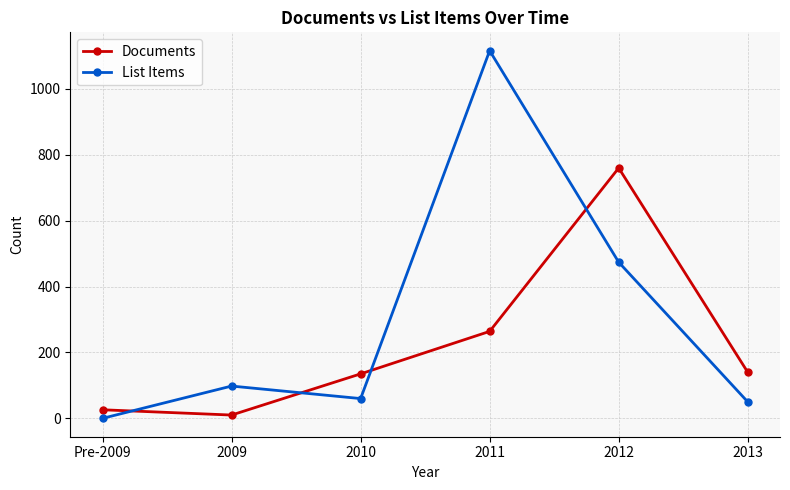

Rank the series by their average value, from lowest to highest.

Documents, List Items